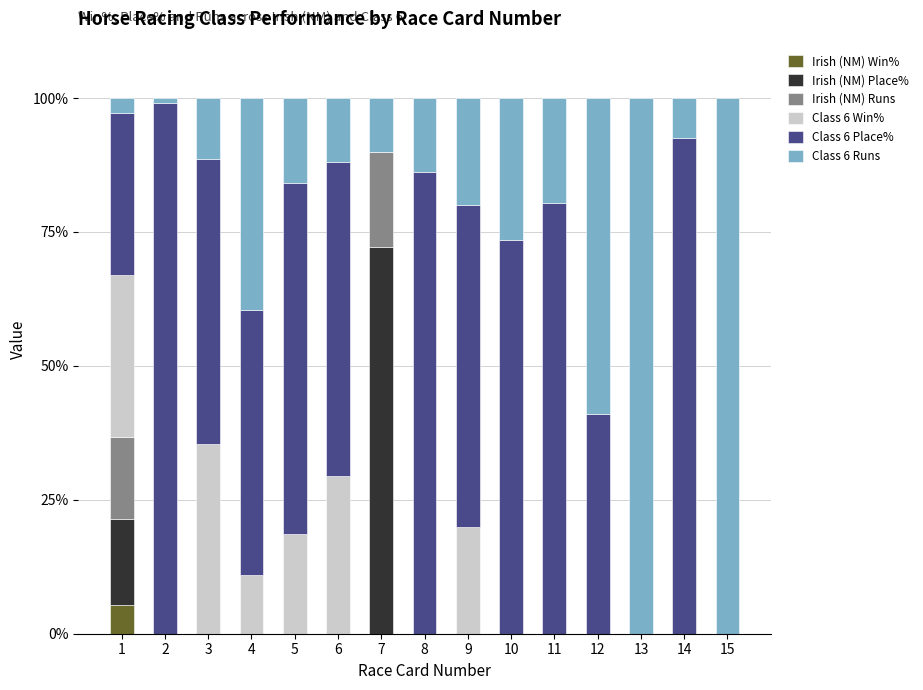

What is the total value across all series at 15?

100.0